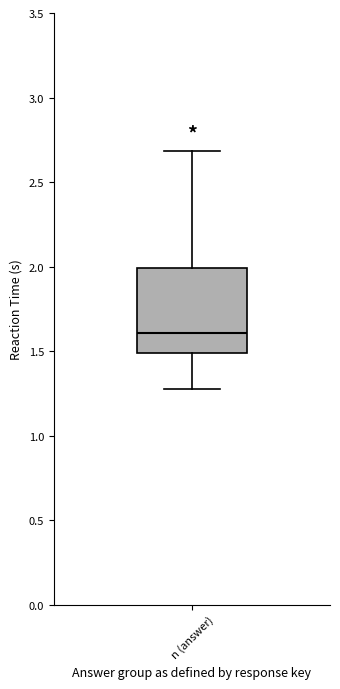

Read this box plot against the y-axis: the position of the median line, the range covered by the box, and the ends of both whiskers. The values are not printed on the chart, so give them approximately, as read against the axis.

median 1.60, box 1.50 to 2.00, whiskers 1.25 to 2.70